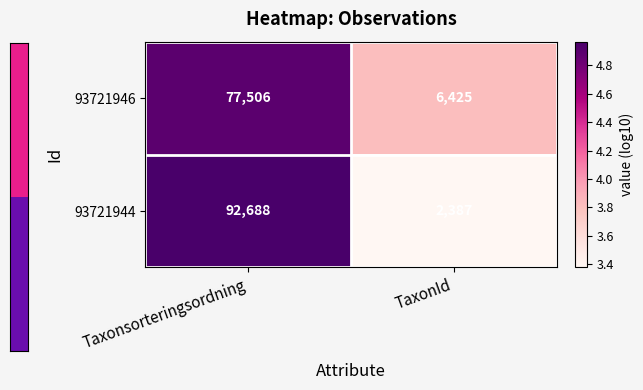

Count the number of data series in this chart.

2